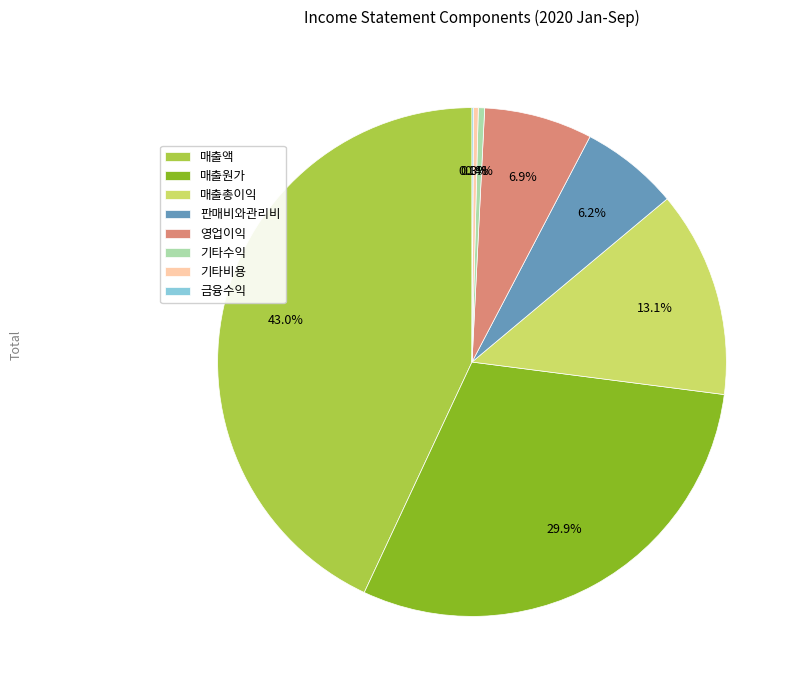

Does 영업이익 represent more than half of the total?

No